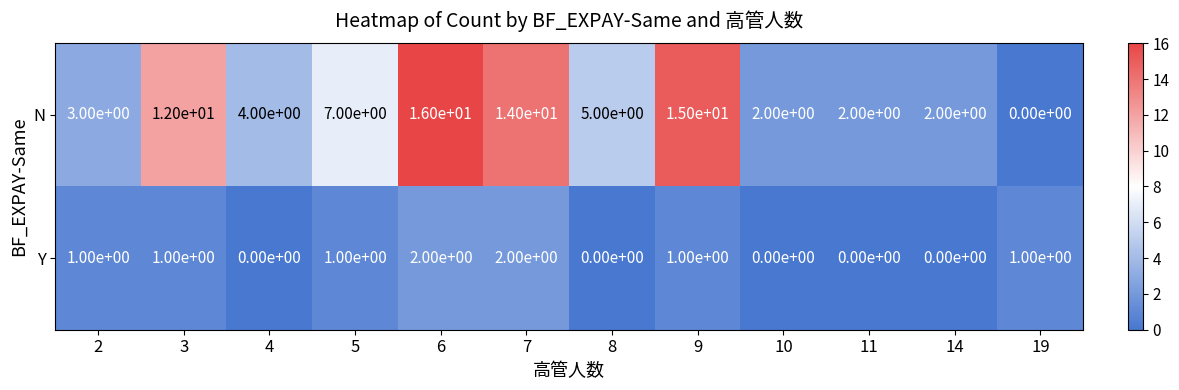

Reading left to right, extract all data points from this chart.

N: 2=3	3=12	4=4	5=7	6=16	7=14	8=5	9=15	10=2	11=2	14=2	19=0
Y: 2=1	3=1	4=0	5=1	6=2	7=2	8=0	9=1	10=0	11=0	14=0	19=1